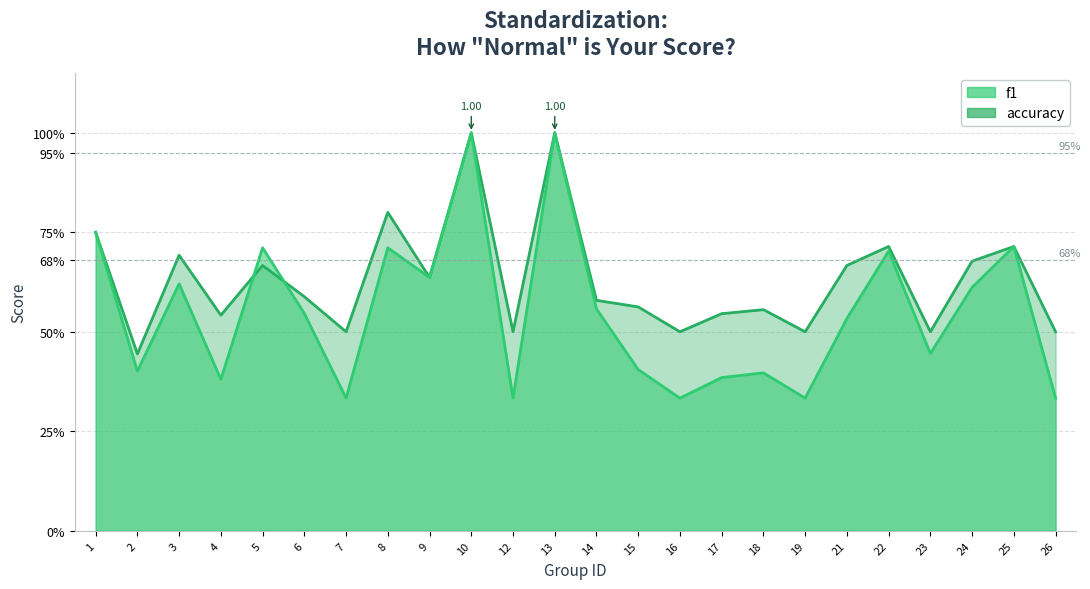

At 3, list the series in order from largest to smallest.

accuracy, f1